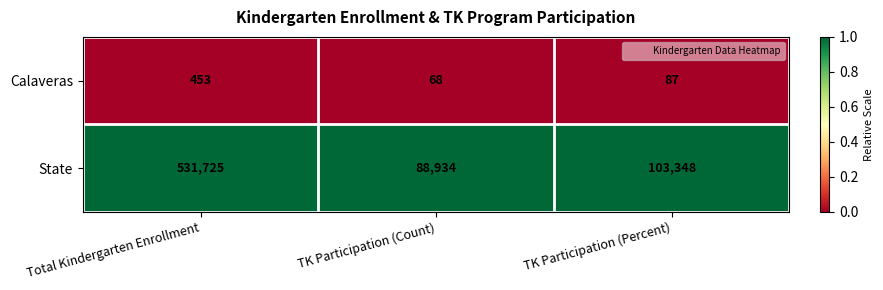

At which category does the chart reach its minimum across all series?

TK Participation (Count)